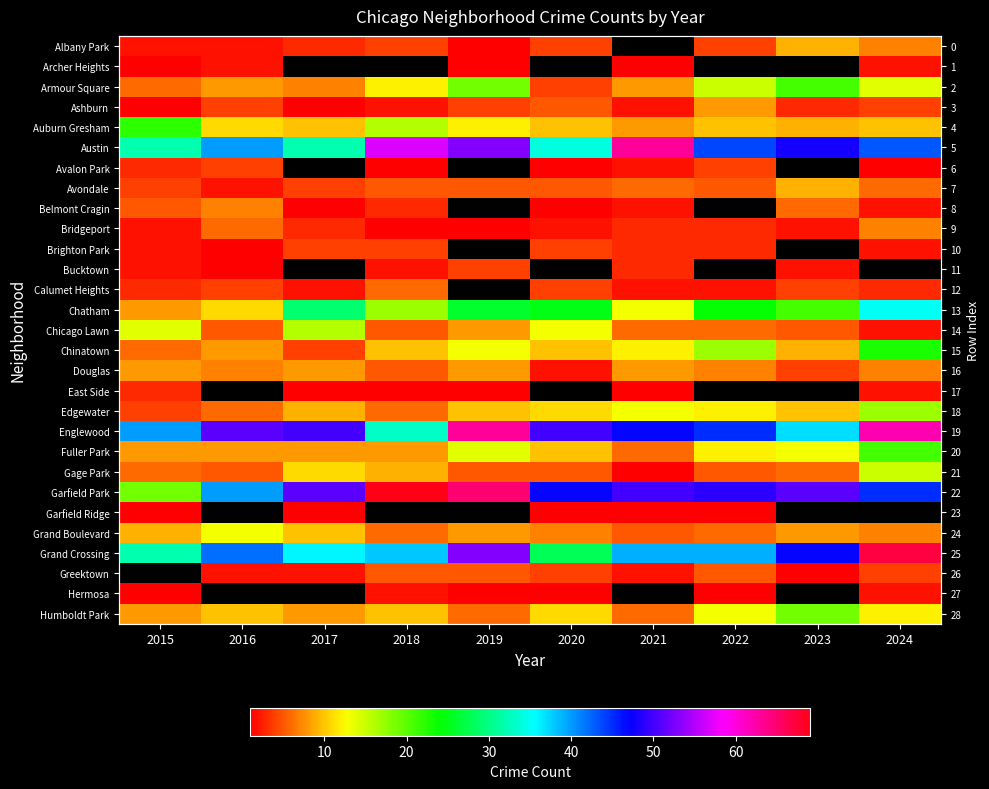

How many values in the Douglas series are below 7?

3